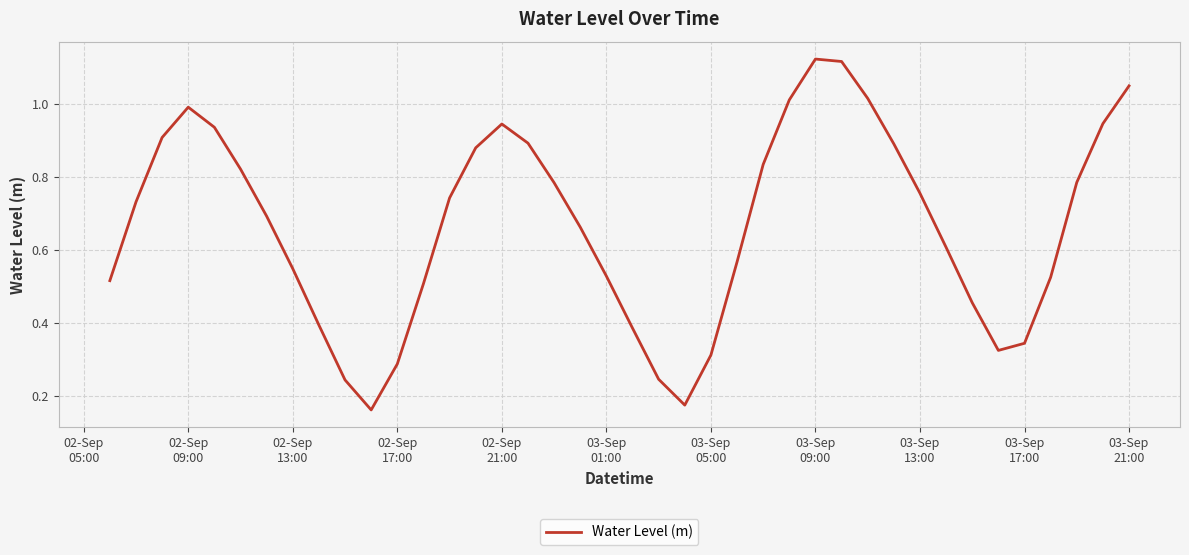

What is the sum of all values?

26.6